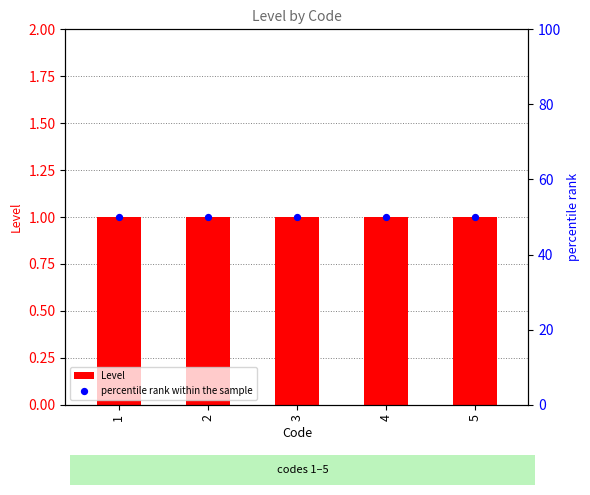

At how many categories does at least one series exceed 39?

5